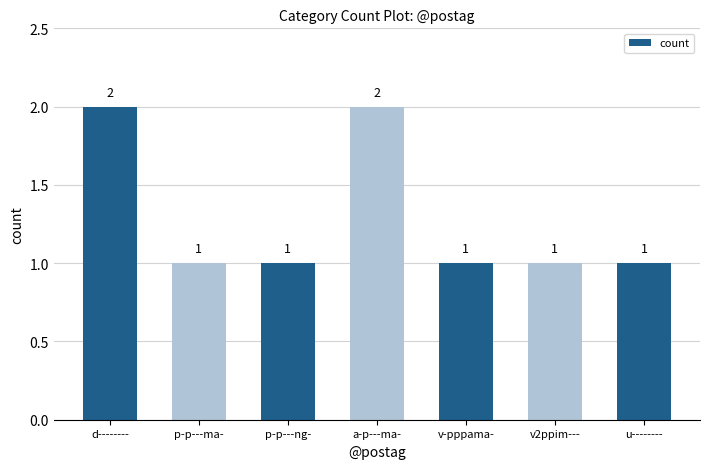

Between v-pppama- and d--------, which is larger?

d--------